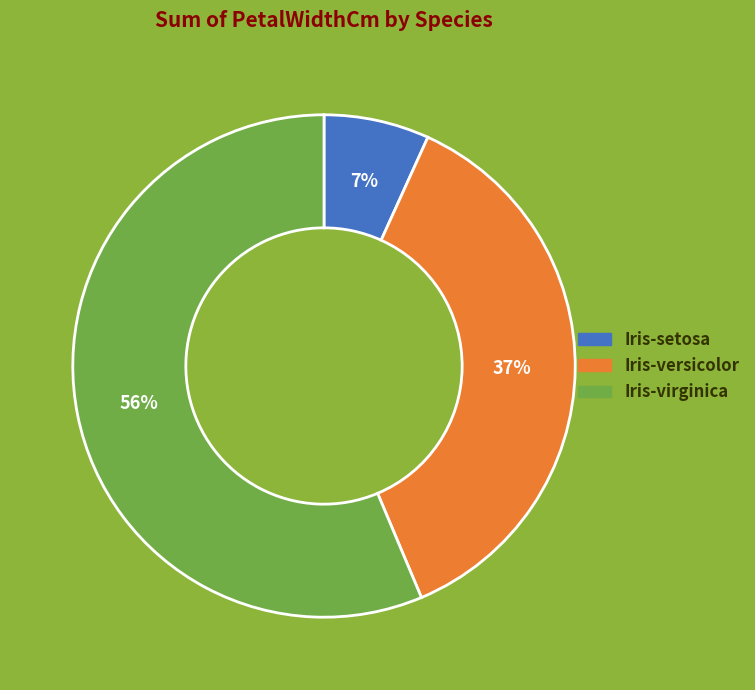

To the nearest percent, what percentage of the pie is Iris-versicolor?

37%